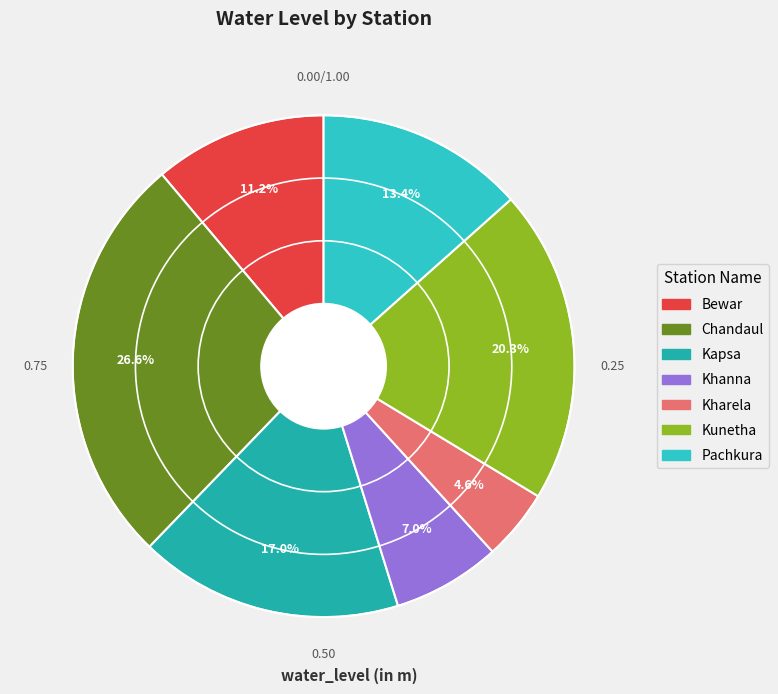

What is the smallest slice in the pie chart?

Kharela